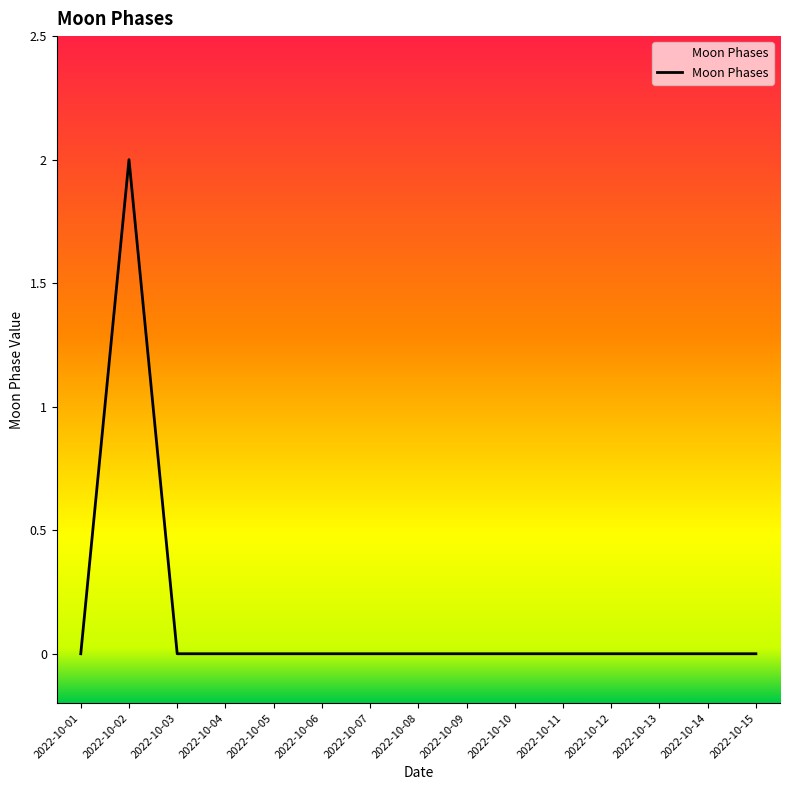

How many distinct data groups are displayed?

1